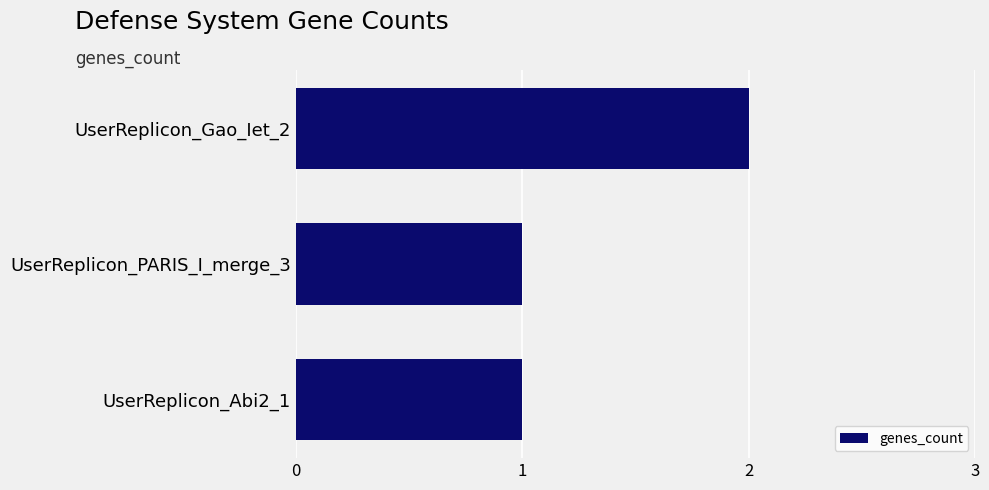

Which has a higher value, UserReplicon_Gao_Iet_2 or UserReplicon_Abi2_1?

UserReplicon_Gao_Iet_2